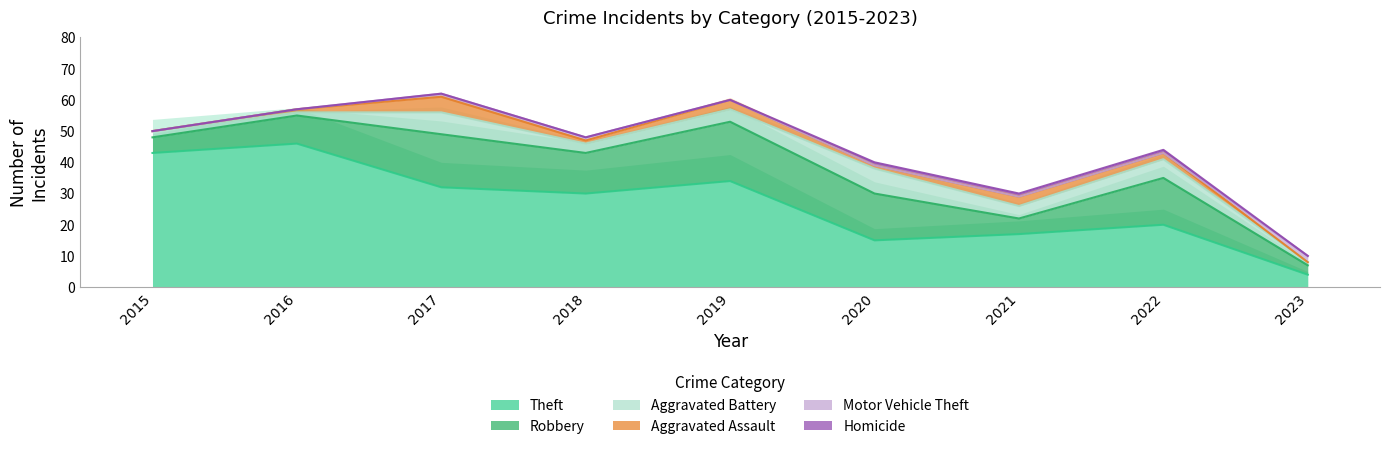

Which series has the largest total across all categories?

Theft